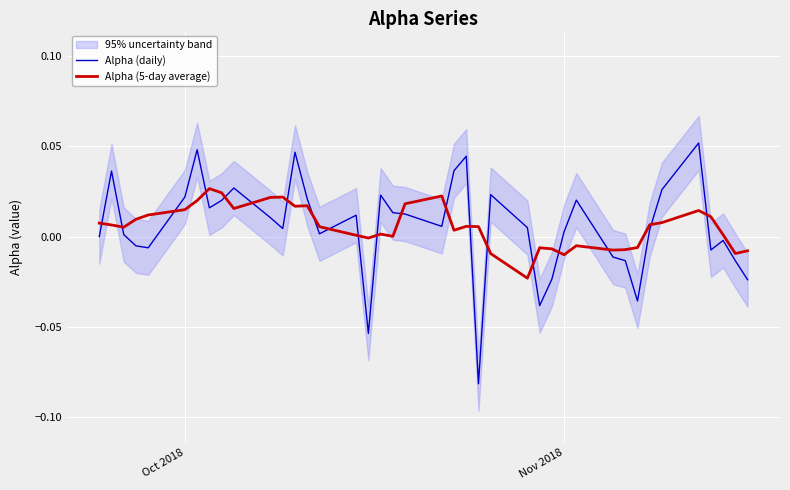

After their last crossing, which series has the higher values: Alpha (5-day average) or Alpha (daily)?

Alpha (5-day average)